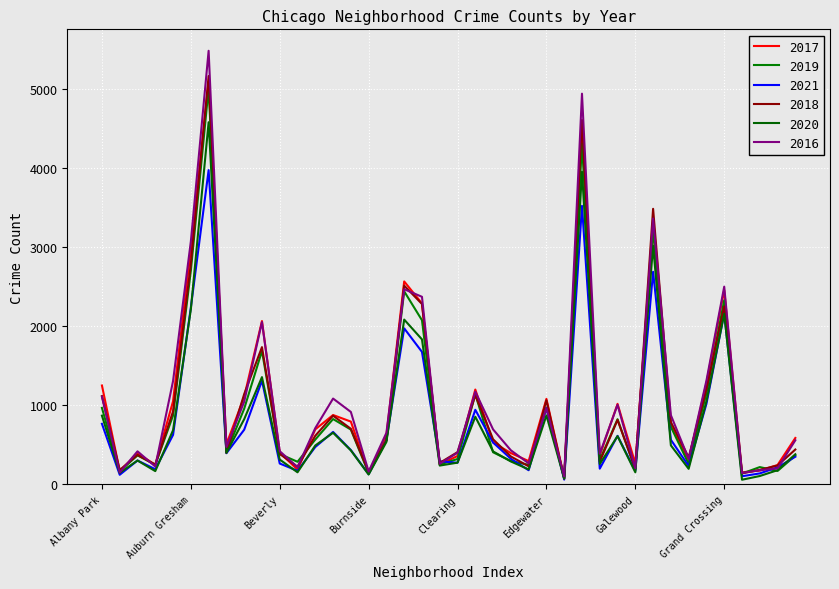

What is the difference between the maximum and minimum values in the 2019 series?

4932